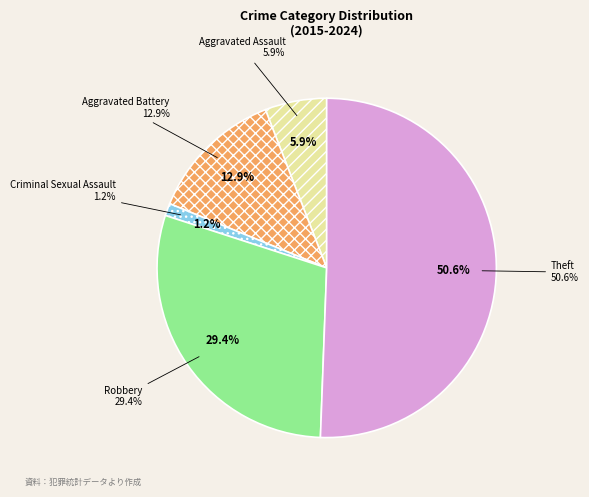

Which has a higher value, Criminal Sexual Assault or Aggravated Assault?

Aggravated Assault